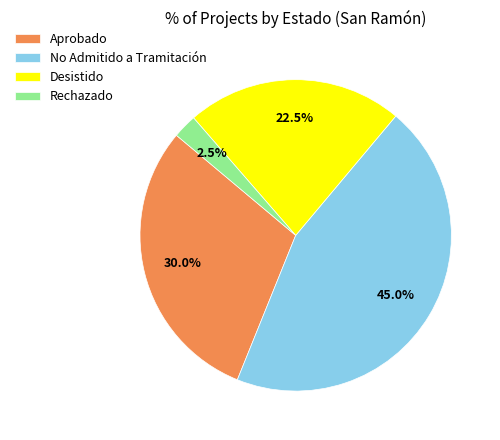

Between Desistido and Rechazado, which is larger?

Desistido